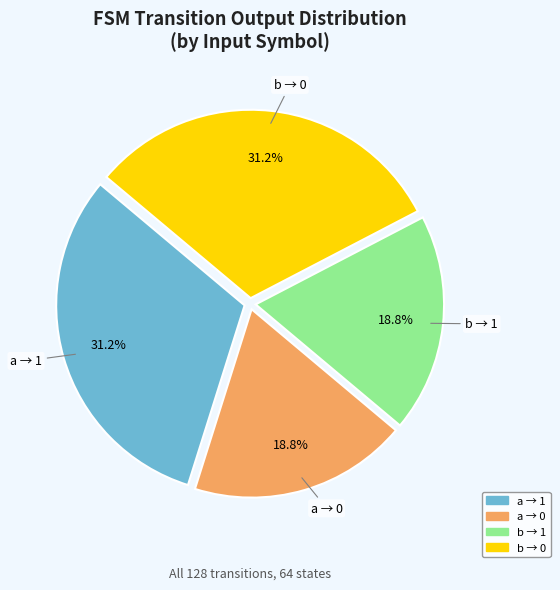

Is there a majority slice in this chart?

No